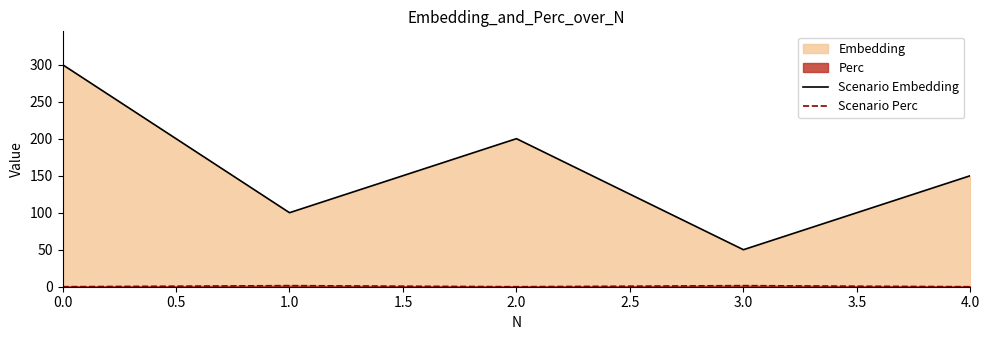

What is the minimum value for Scenario Embedding?

50.0